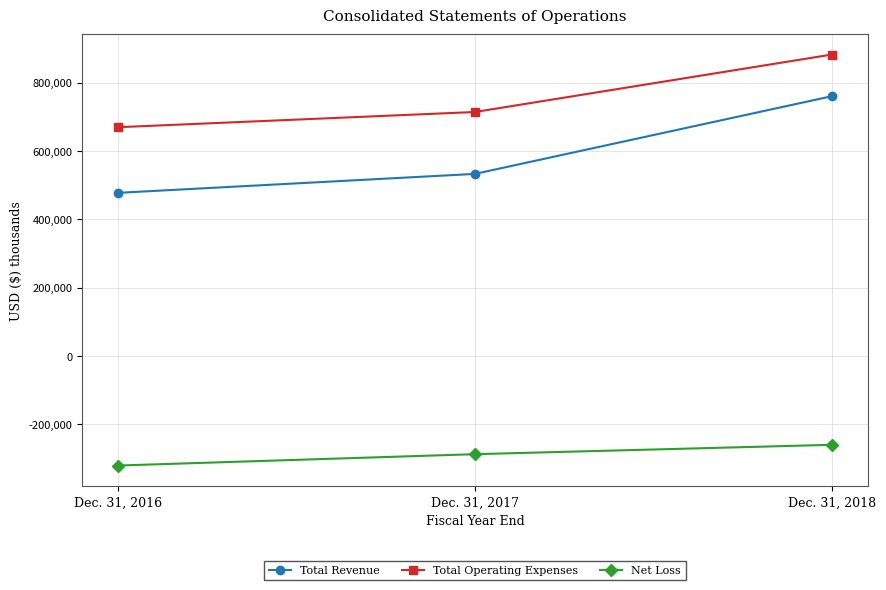

Between Dec. 31, 2016 and Dec. 31, 2017, which series saw the biggest shift?

Total Revenue